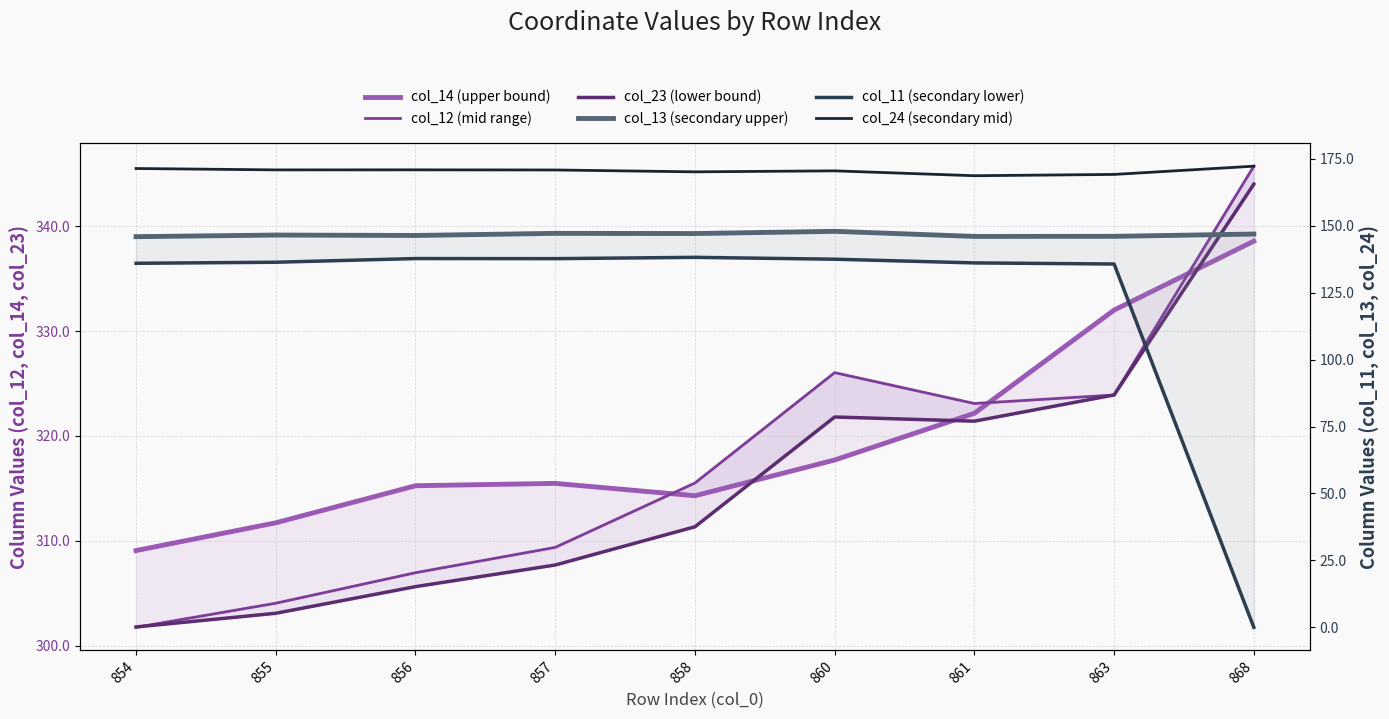

Does the chart have visible grid lines?

Yes